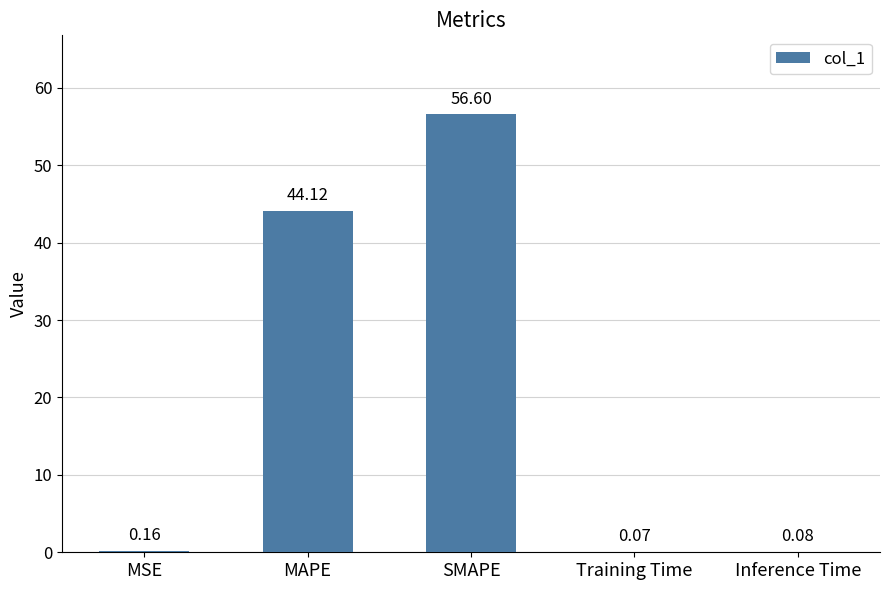

What is the change in value from MSE to SMAPE?

+56.4